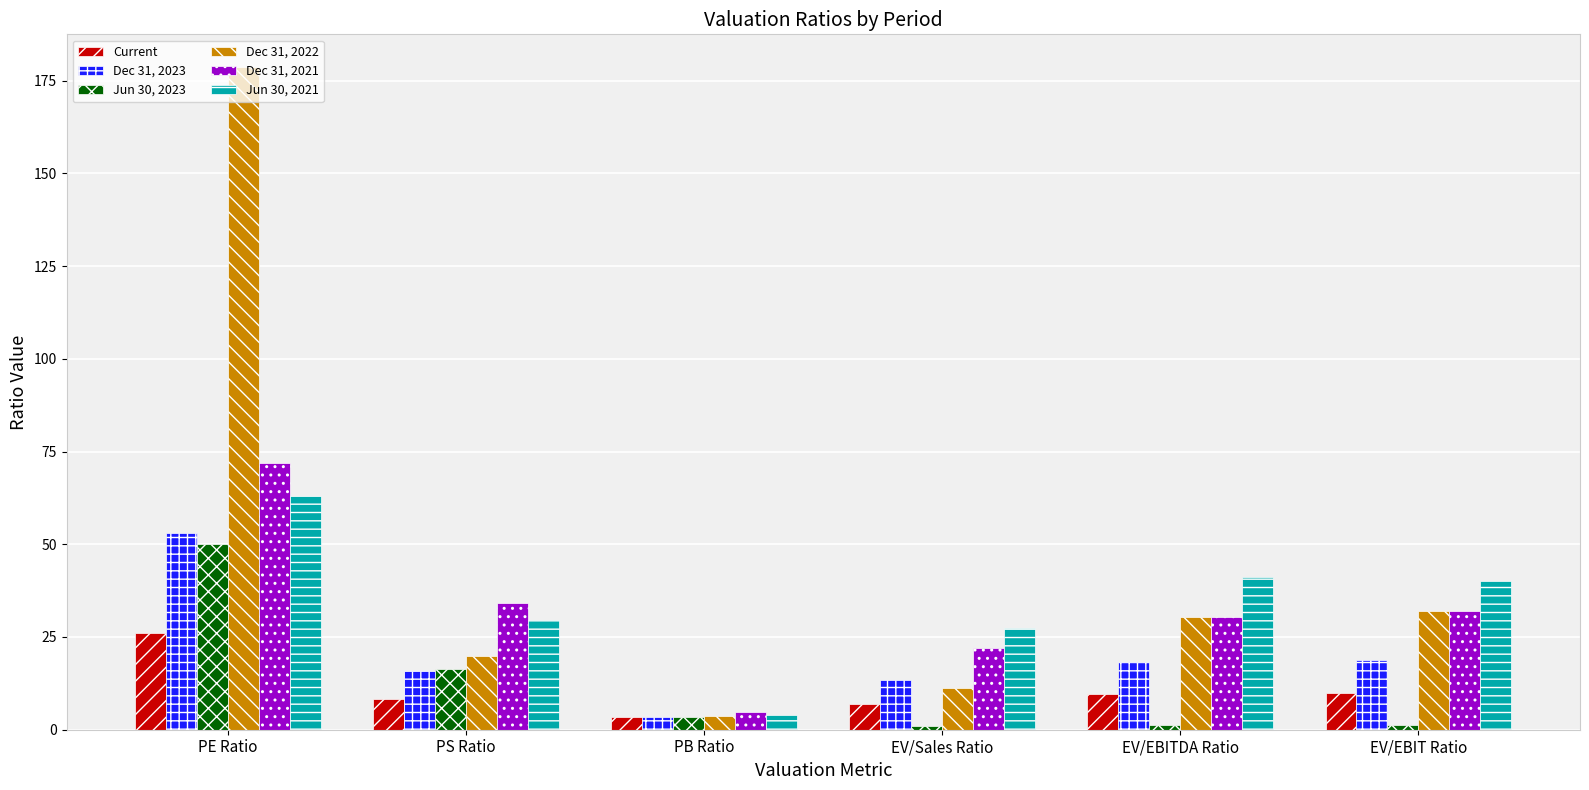

What is the difference between the highest and lowest values at EV/EBITDA Ratio?

39.9